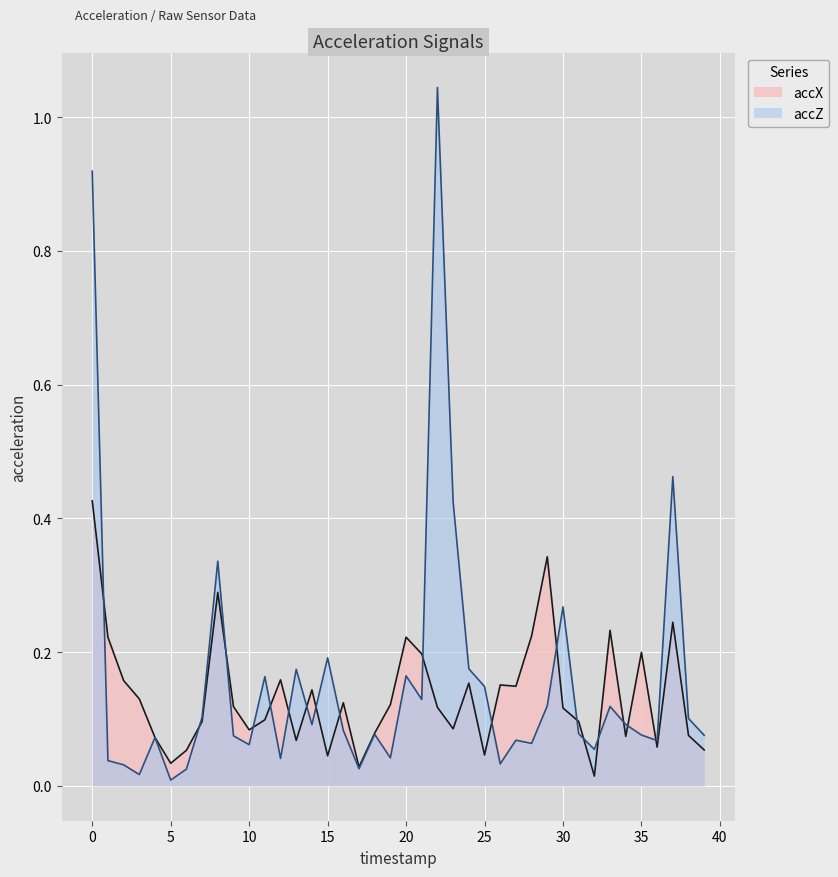

What is the difference between the second highest and minimum values in the accZ series?

0.9